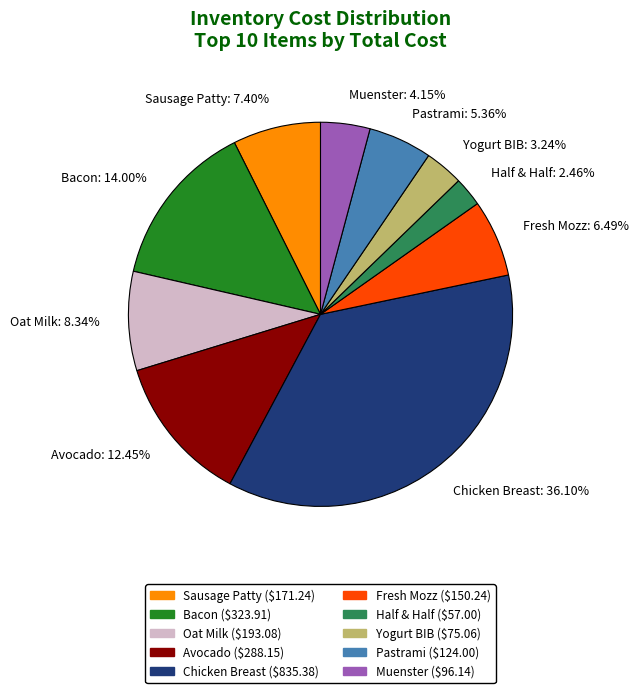

Approximately how many times larger is the value at Fresh Mozz: 6.49% compared to Pastrami: 5.36%?

1.2